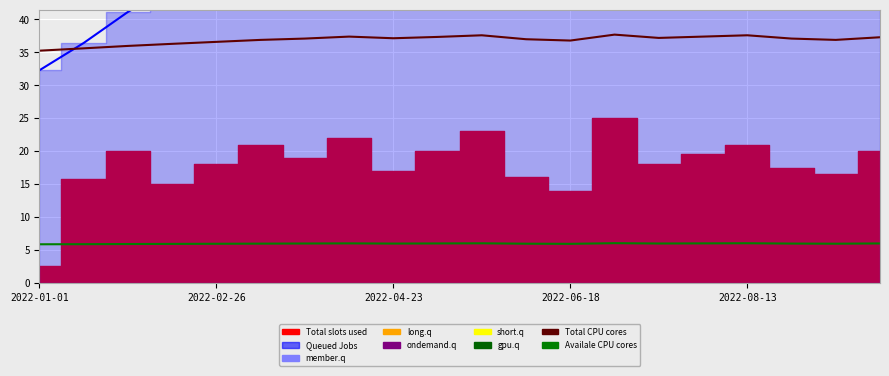

At how many categories does at least one series exceed 50?

20